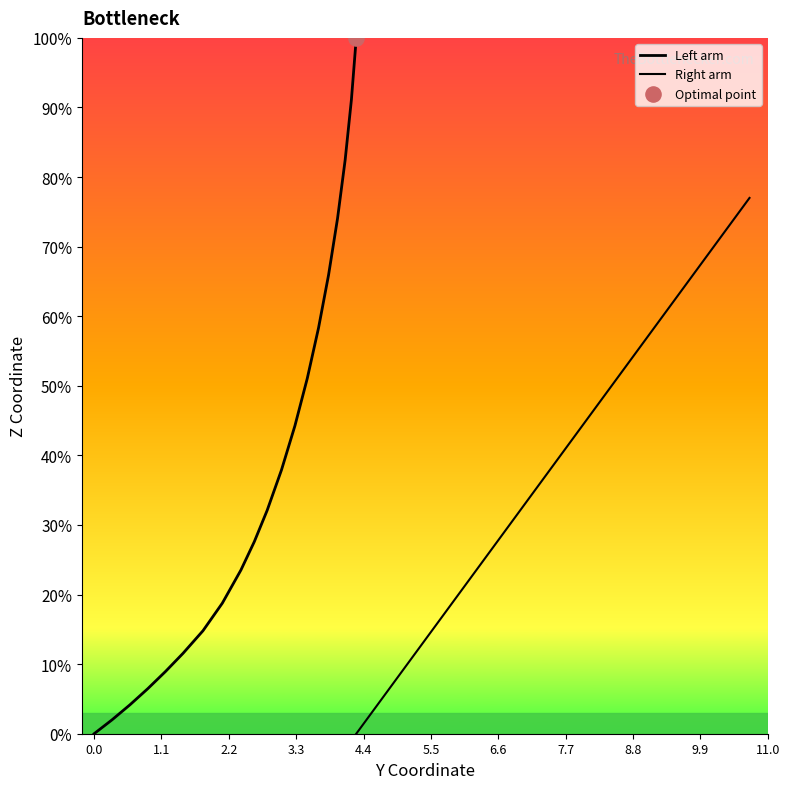

Is the value of Left arm at 15 greater than the value of Right arm at 11.0?

Yes